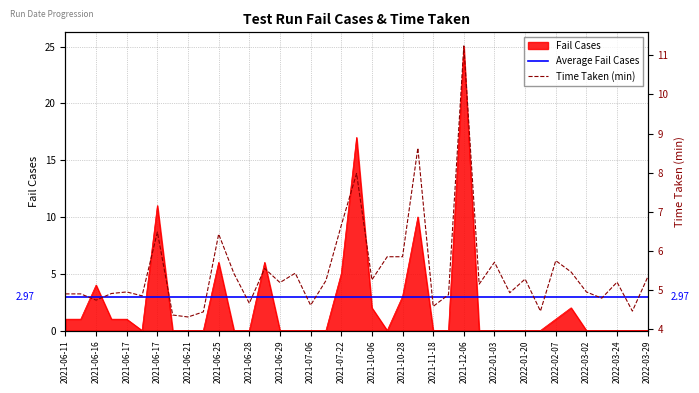

Is the value of Time Taken at 2021-06-17 greater than the value of Fail Cases at 2021-06-21?

Yes